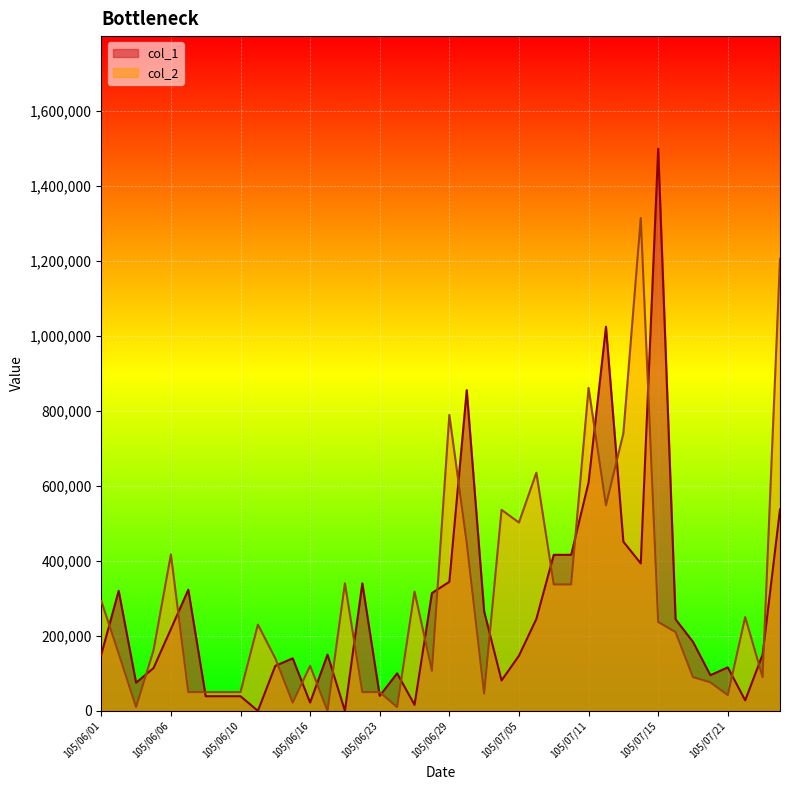

True or false: col_2 and col_1 intersect in this chart.

True